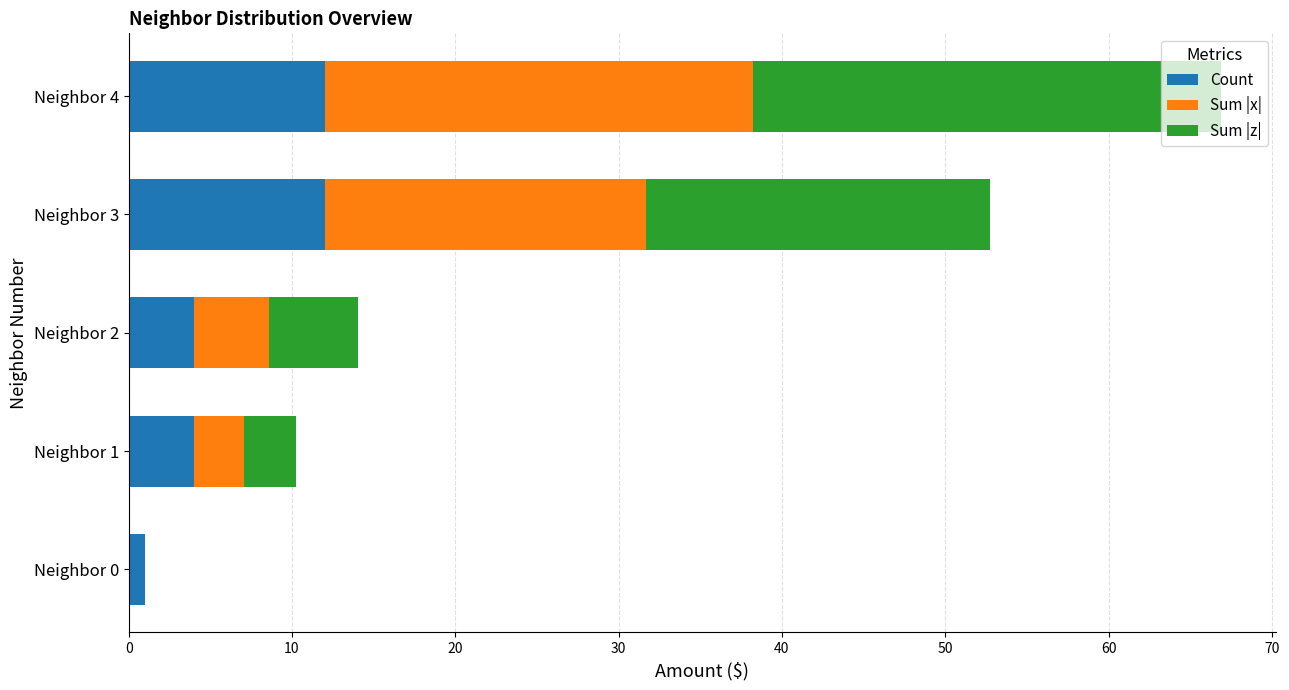

What is the maximum value for Count?

12.0